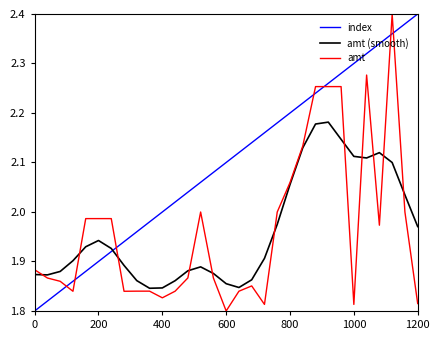

True or false: amt and index intersect in this chart.

True